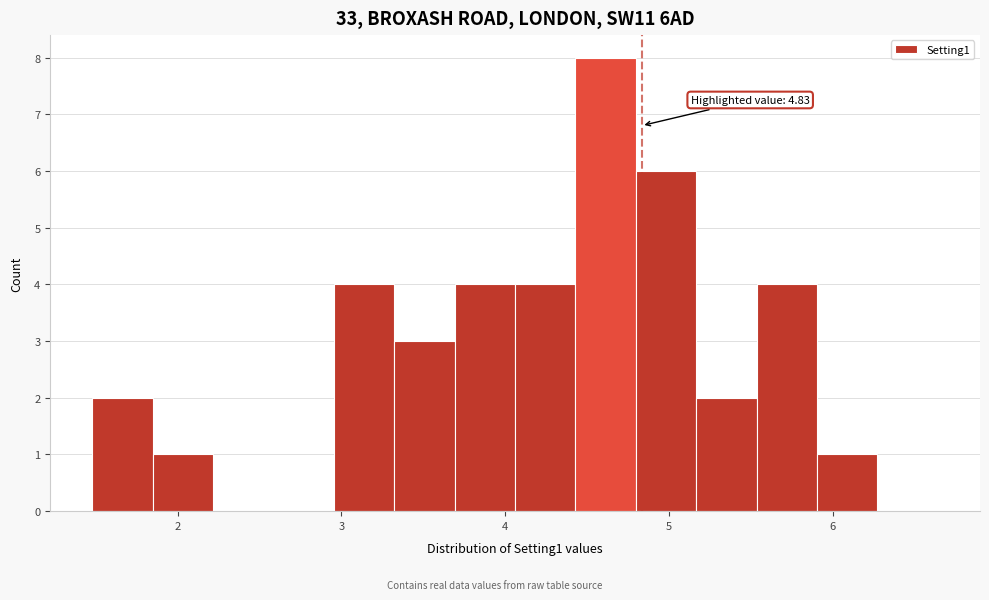

Read against the x-axis, roughly where is the centre of the tallest bar?

4.6